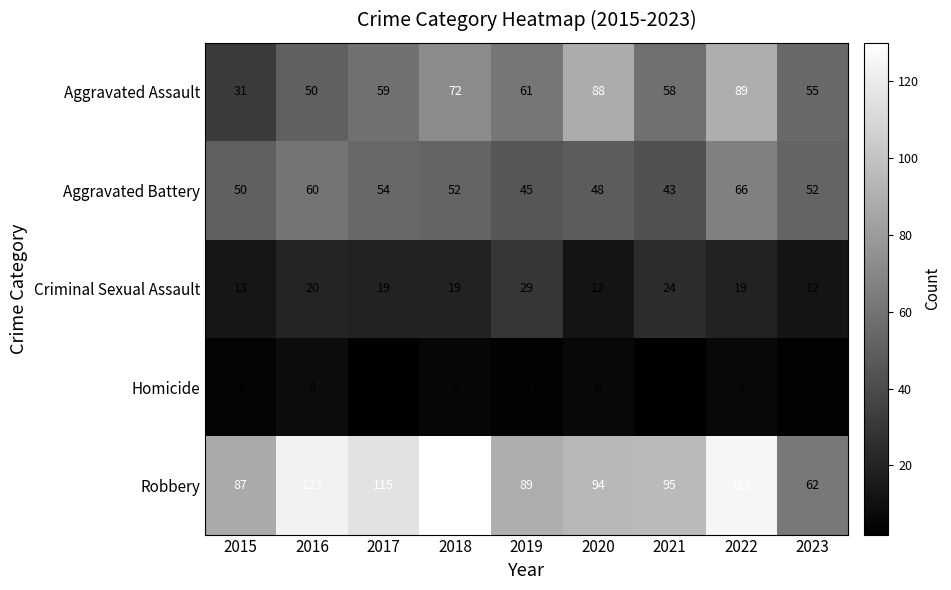

Which series has the largest range (max minus min)?

Robbery